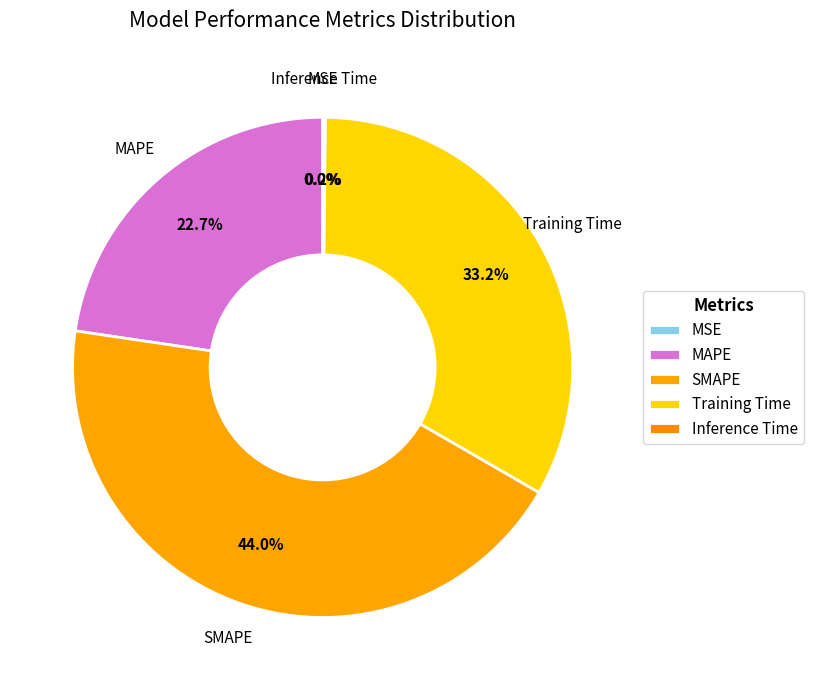

To the nearest percent, what is the difference between the largest and smallest slice percentages?

44%